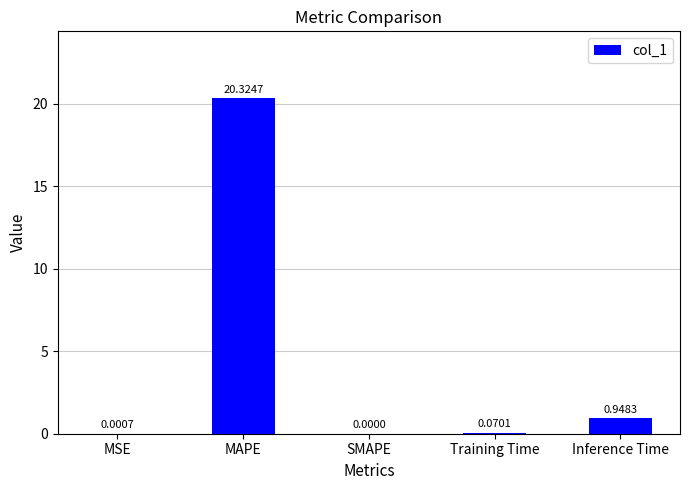

What is the sum of all values?

21.3